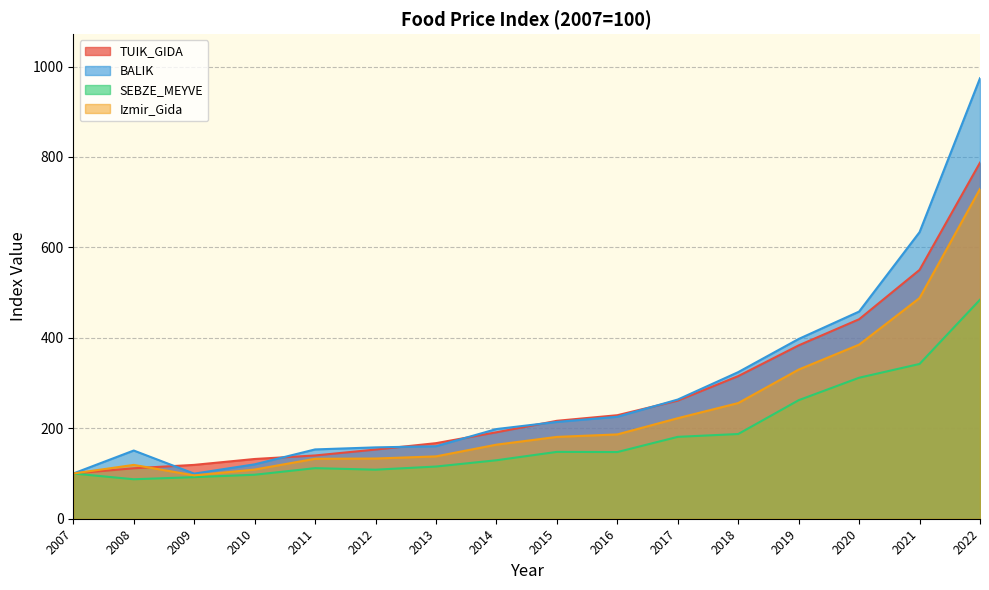

Is it true that BALIK equals 251.2 at 2008?

False